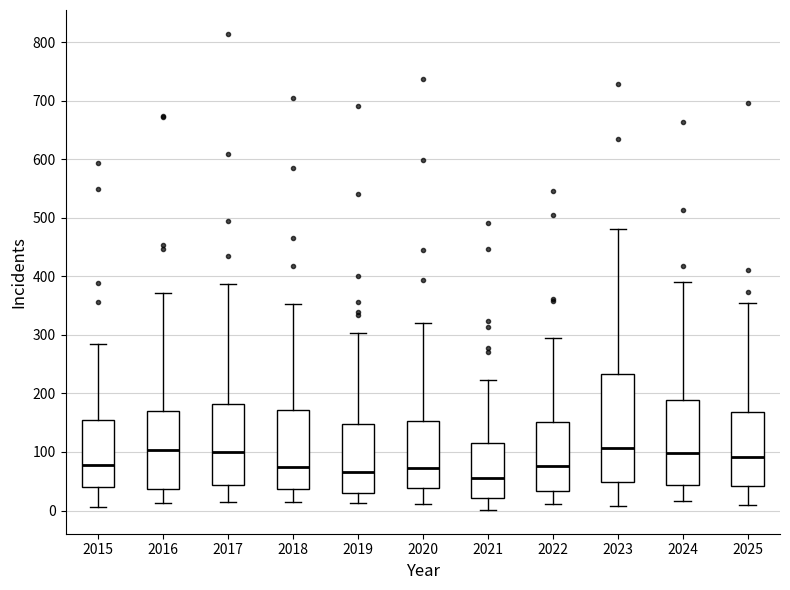

Where is the lower edge of the box at x = 2015 on the y-axis? The values are not printed on the chart, so give them approximately, as read against the axis.

40